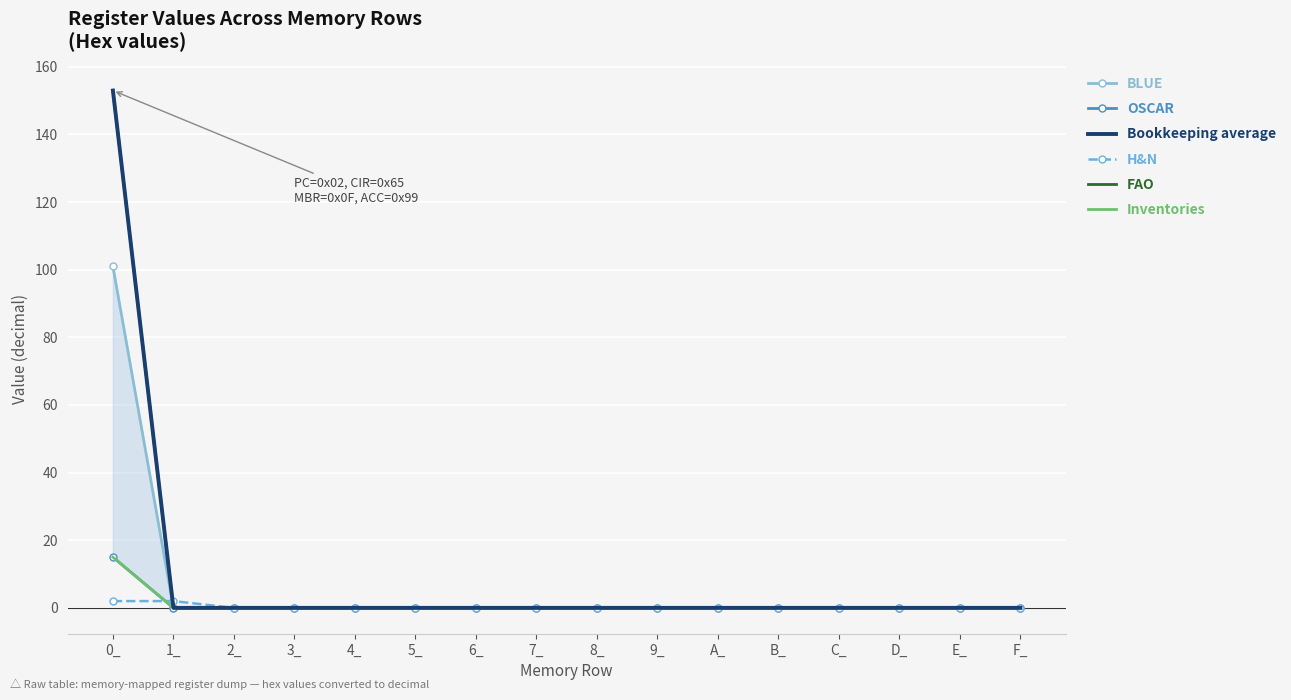

Between 1_ and C_, which series saw the biggest shift?

H&N